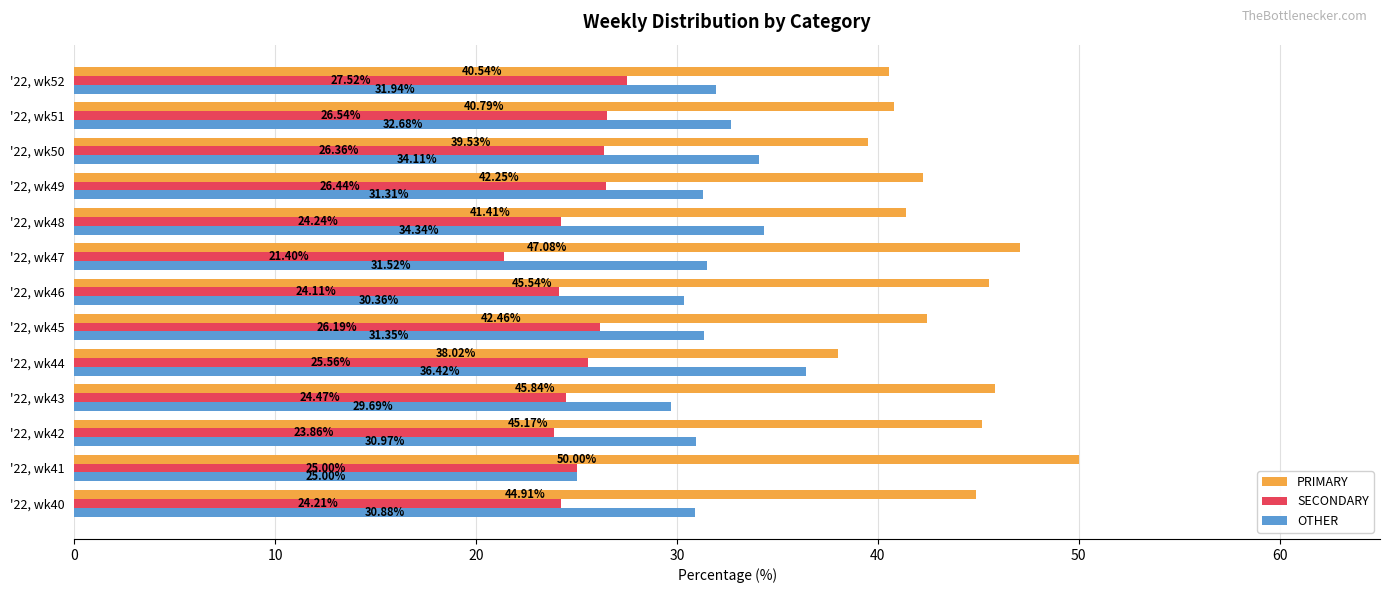

Which series has the widest spread of values?

PRIMARY